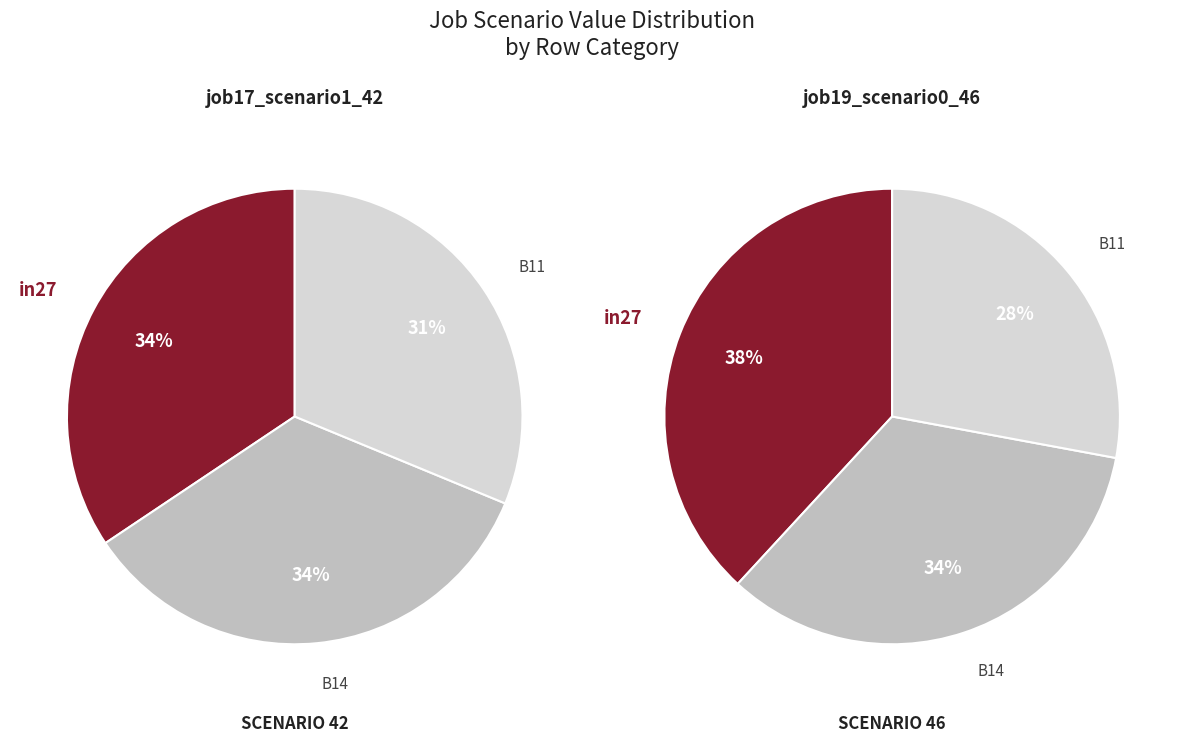

To the nearest percent, what is the combined percentage of in27 and B14?

72%